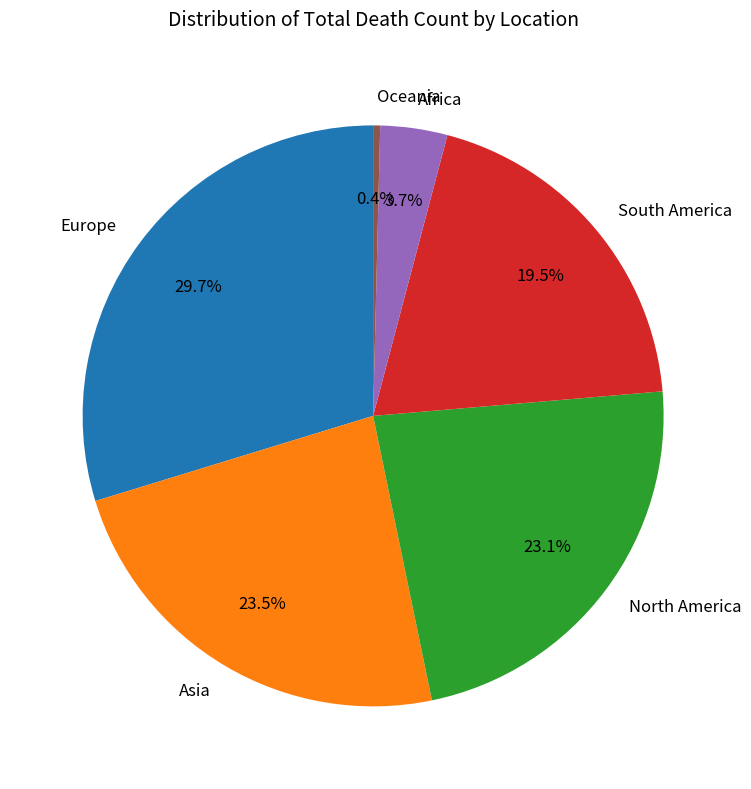

Between Europe and Asia, which is larger?

Europe